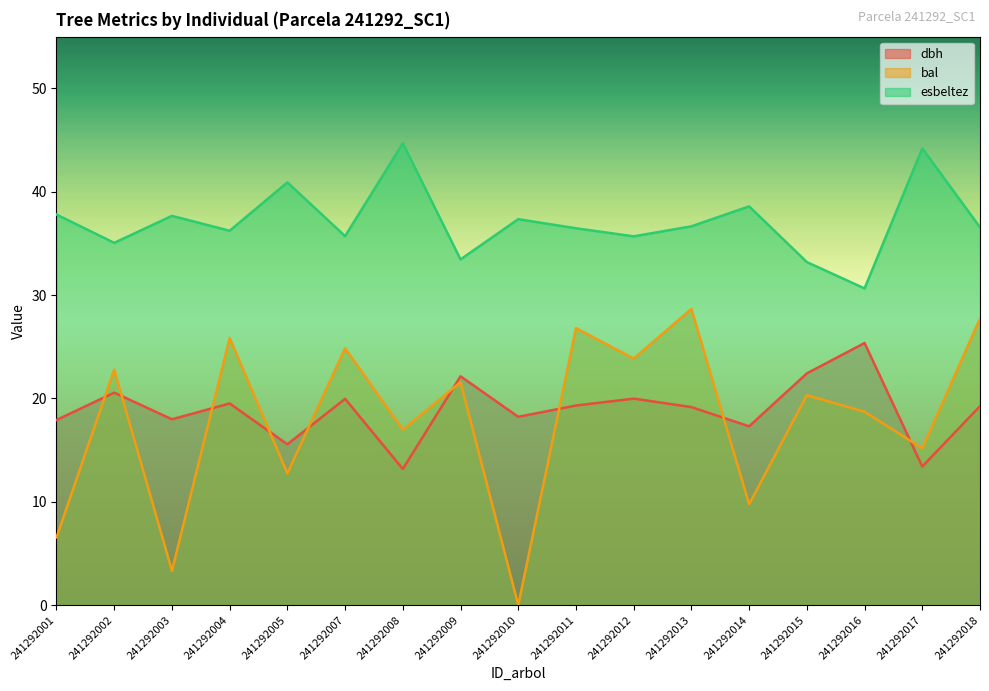

Is it true that bal equals 13.8 at 241292015?

False